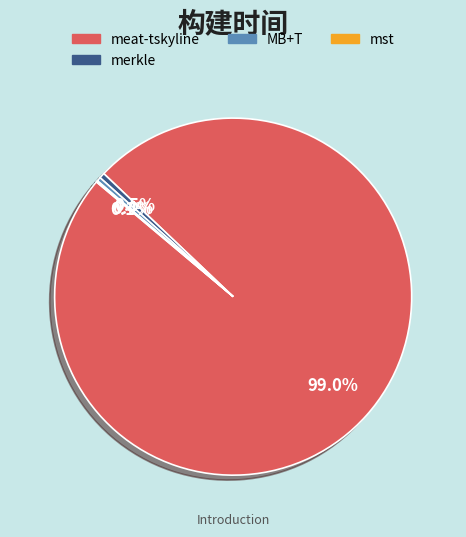

Is there any slice that represents more than half of the pie?

Yes